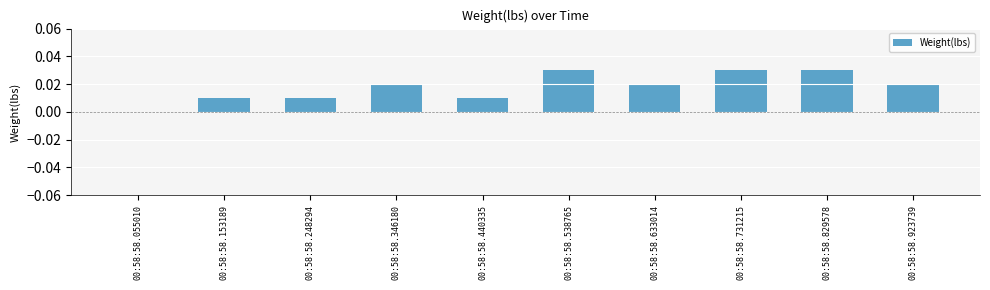

Are the bars horizontal?

No